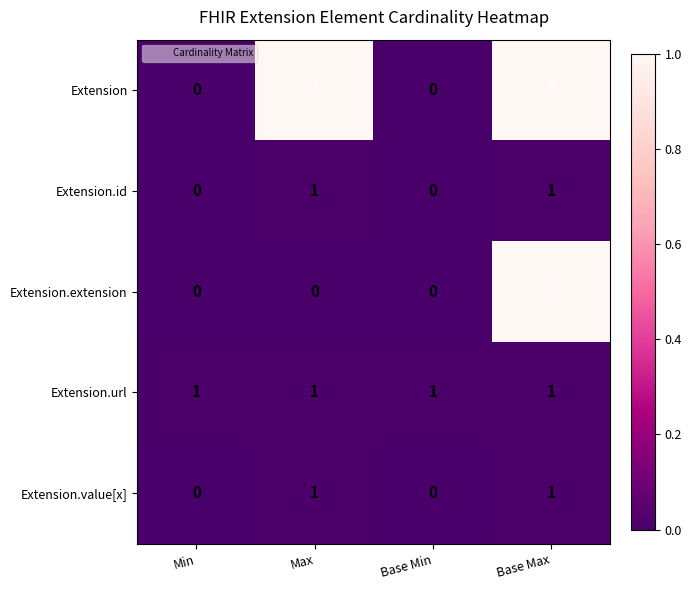

Rank the categories by Extension.value[x] value from highest to lowest.

Max, Base Max, Min, Base Min